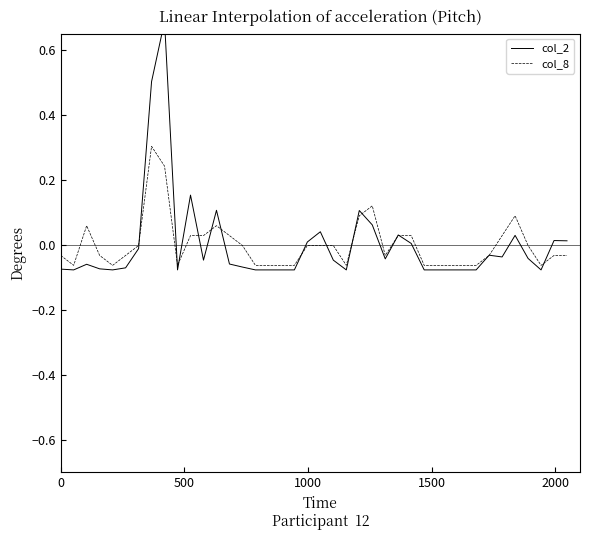

What is the maximum value for col_8?

0.3